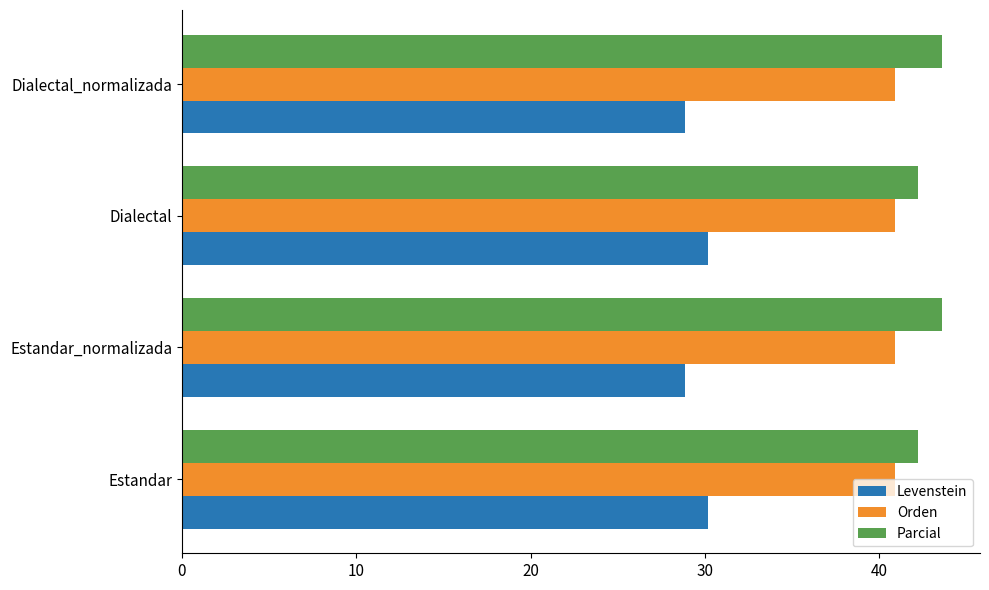

What is the lowest value of the Levenstein series?

28.8